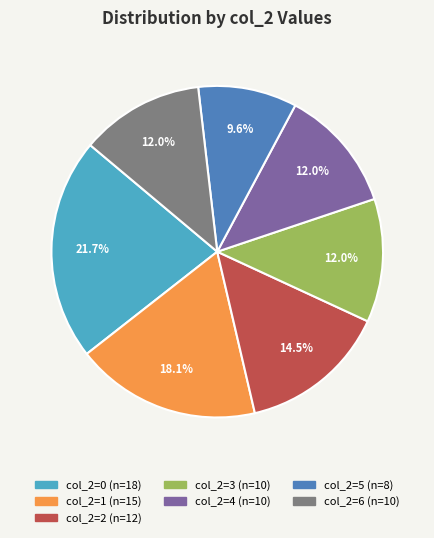

To the nearest percent, what is the average slice percentage?

14%